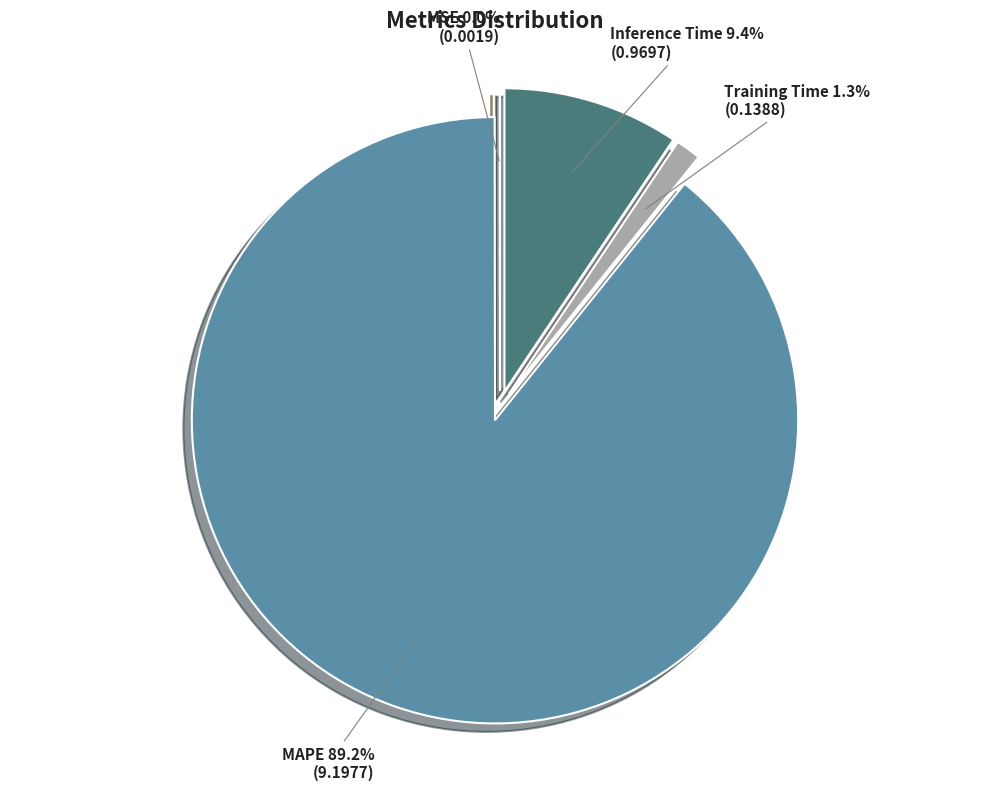

Do Training Time and Inference Time together represent more than half of the pie?

No